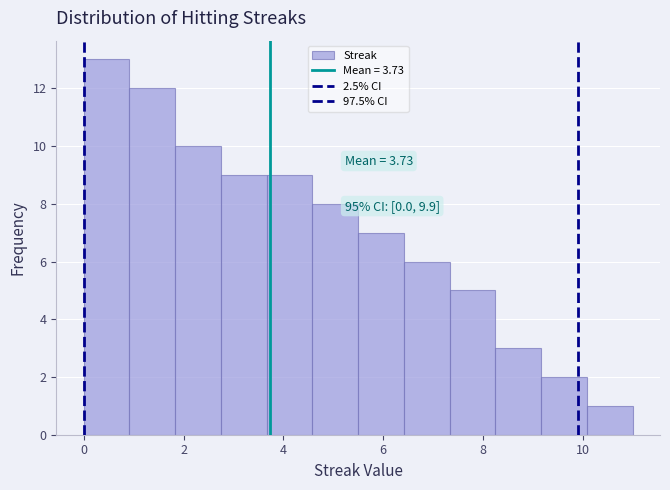

Which range on the x-axis has the tallest bar?

0.0 to 1.0